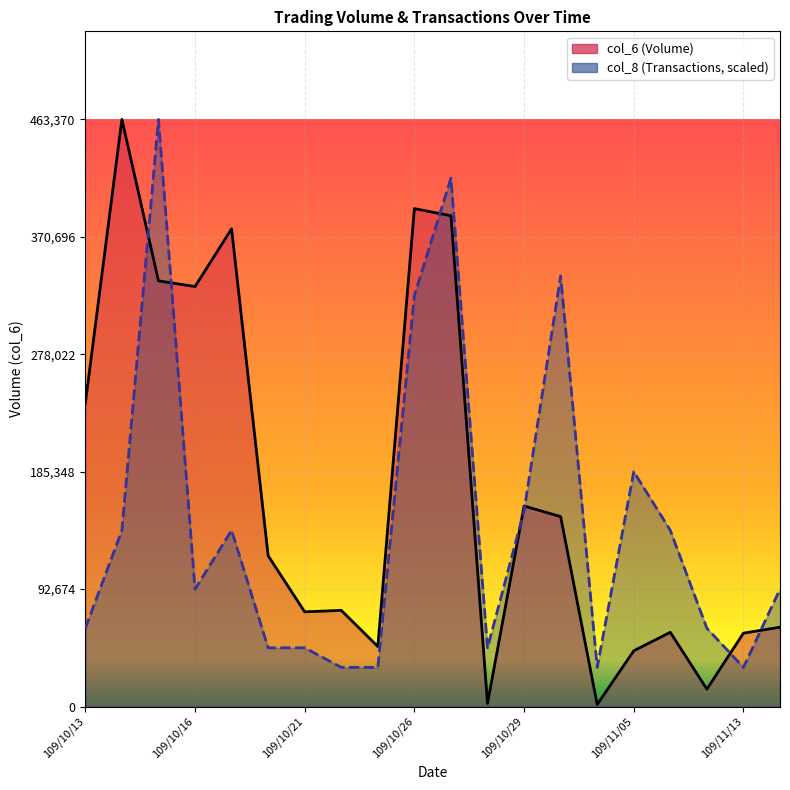

How many lines are shown in the chart?

2